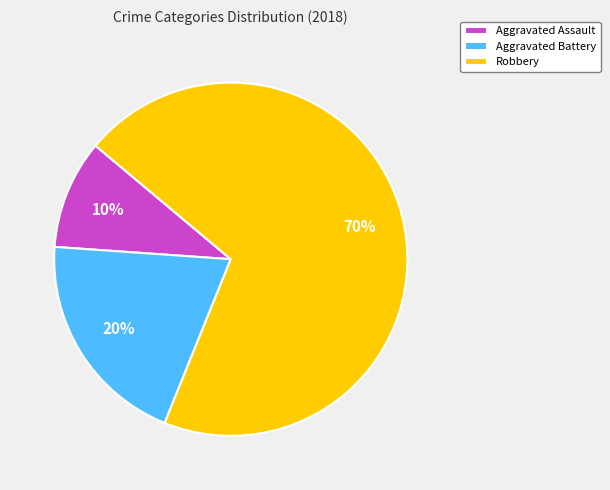

Does Aggravated Battery represent more than half of the total?

No